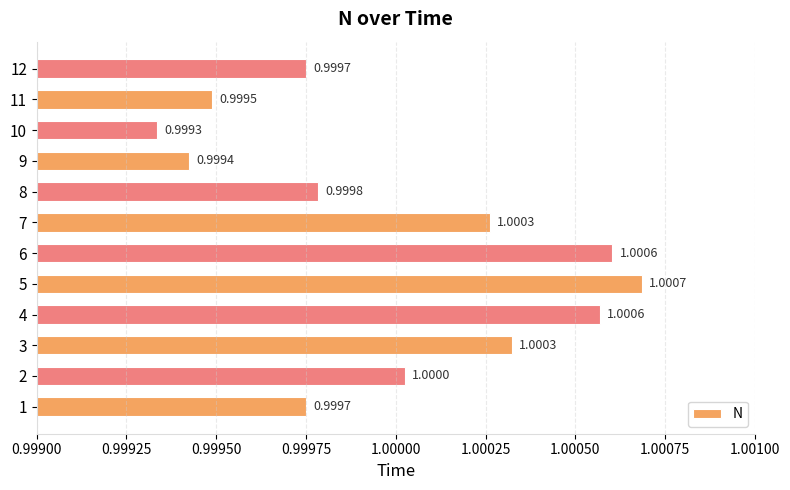

What is the sum of the values at 3 and 6?

2.0